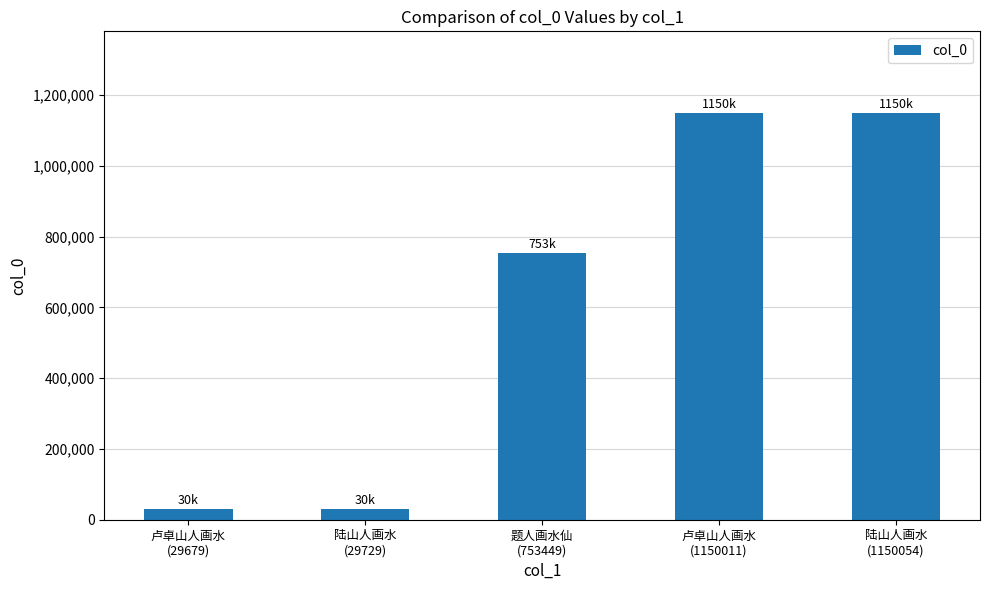

What is the greatest value displayed?

1150054